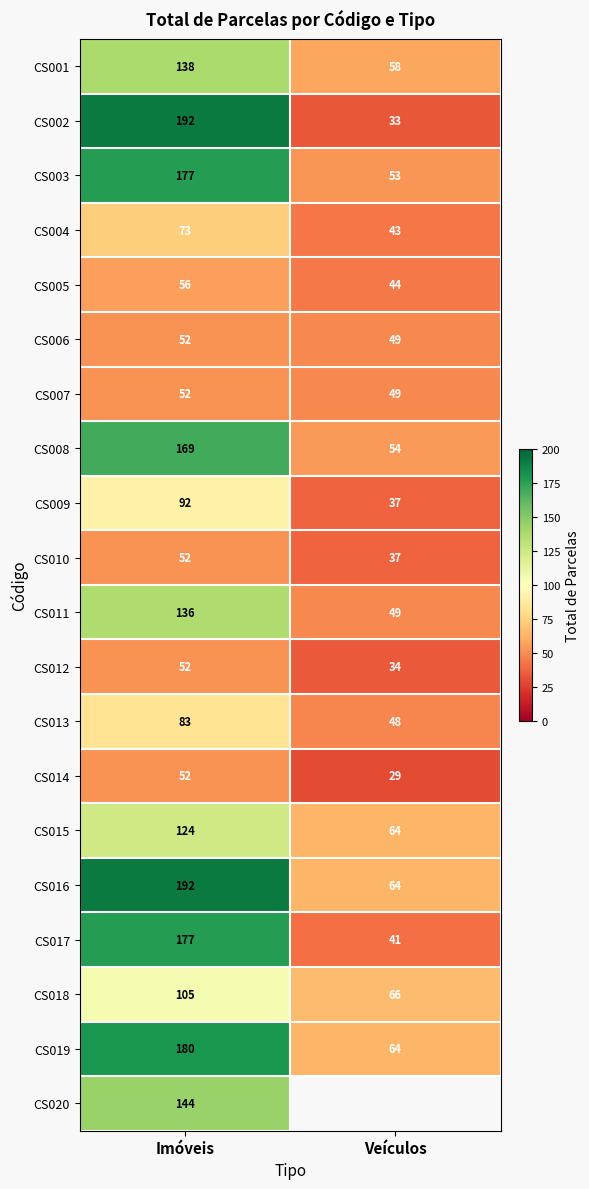

The value of CS016 at Imóveis is 192. True or false?

True